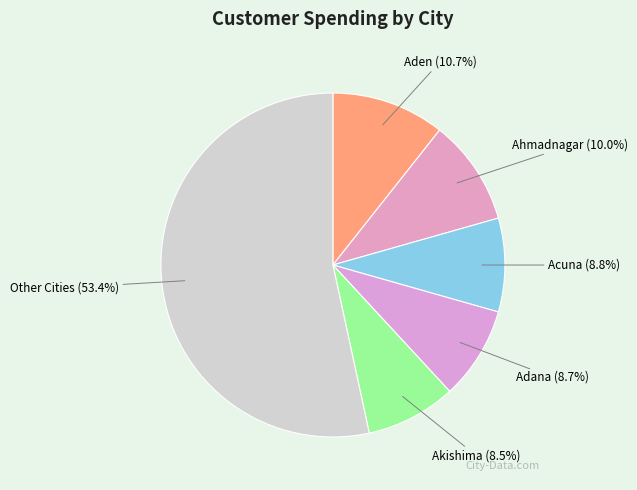

Combined, do Other Cities and Adana account for over 50%?

Yes